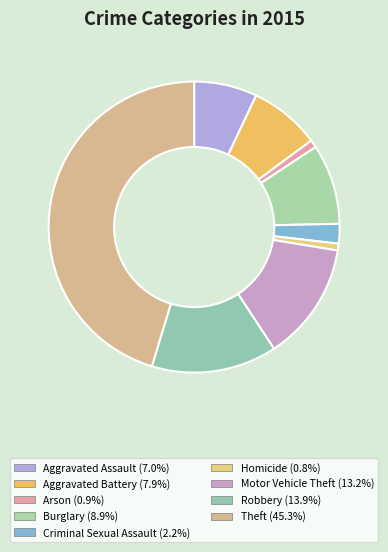

True or false: Burglary accounts for 9% of the total.

True